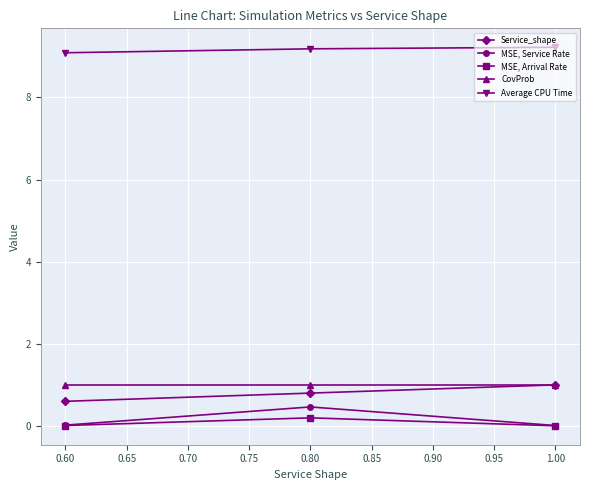

Which series has the largest range (max minus min)?

MSE, Service Rate